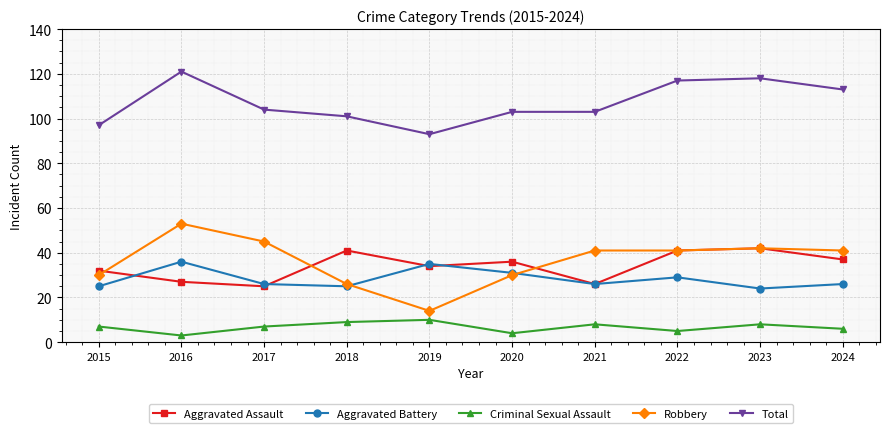

True or false: Robbery and Total intersect in this chart.

False